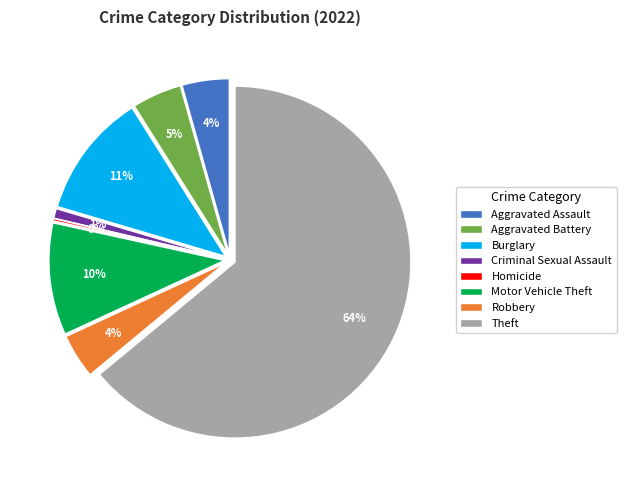

Does Arson represent more than half of the total?

No